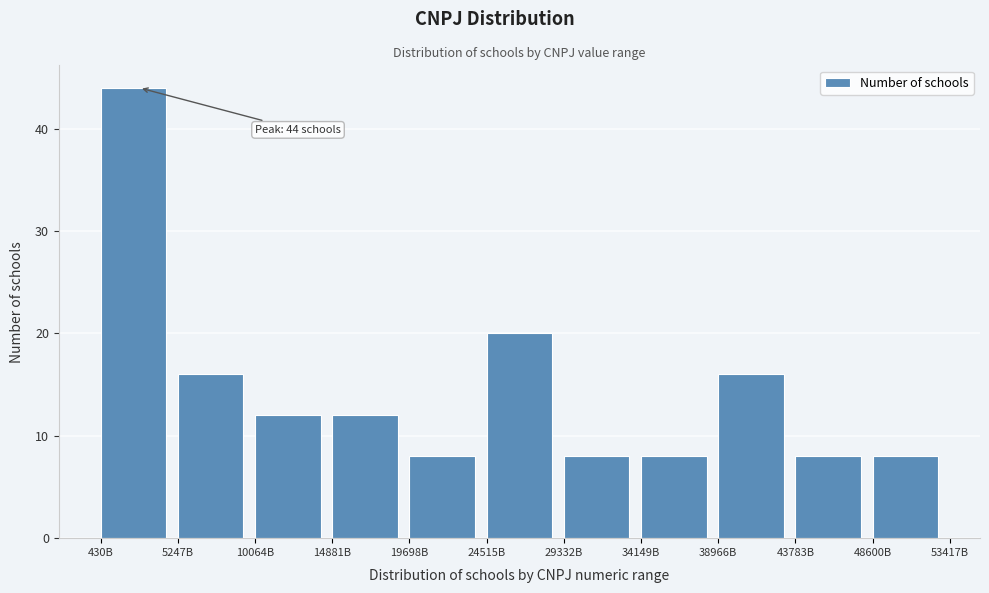

Reading left to right, extract all data points from this chart.

430B=44	5247B=16	10064B=12	14881B=12	19698B=8	24515B=20	29332B=8	34149B=8	38966B=16	43783B=8	48600B=8